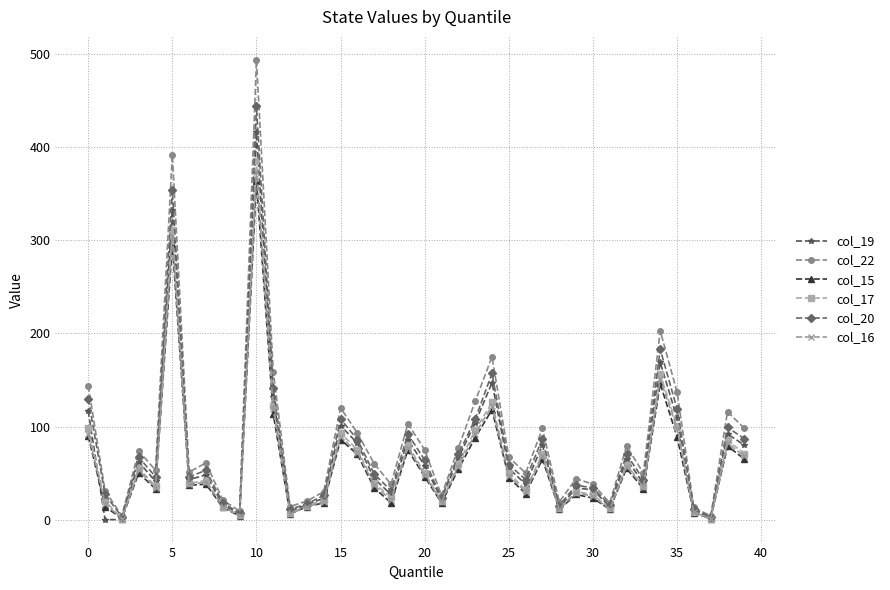

Which series has the widest spread of values?

col_22